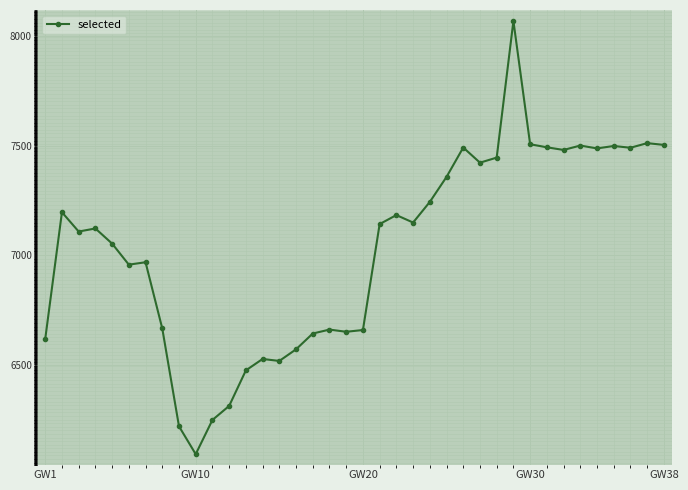

True or false: the data has more than 1 interior local peaks.

True